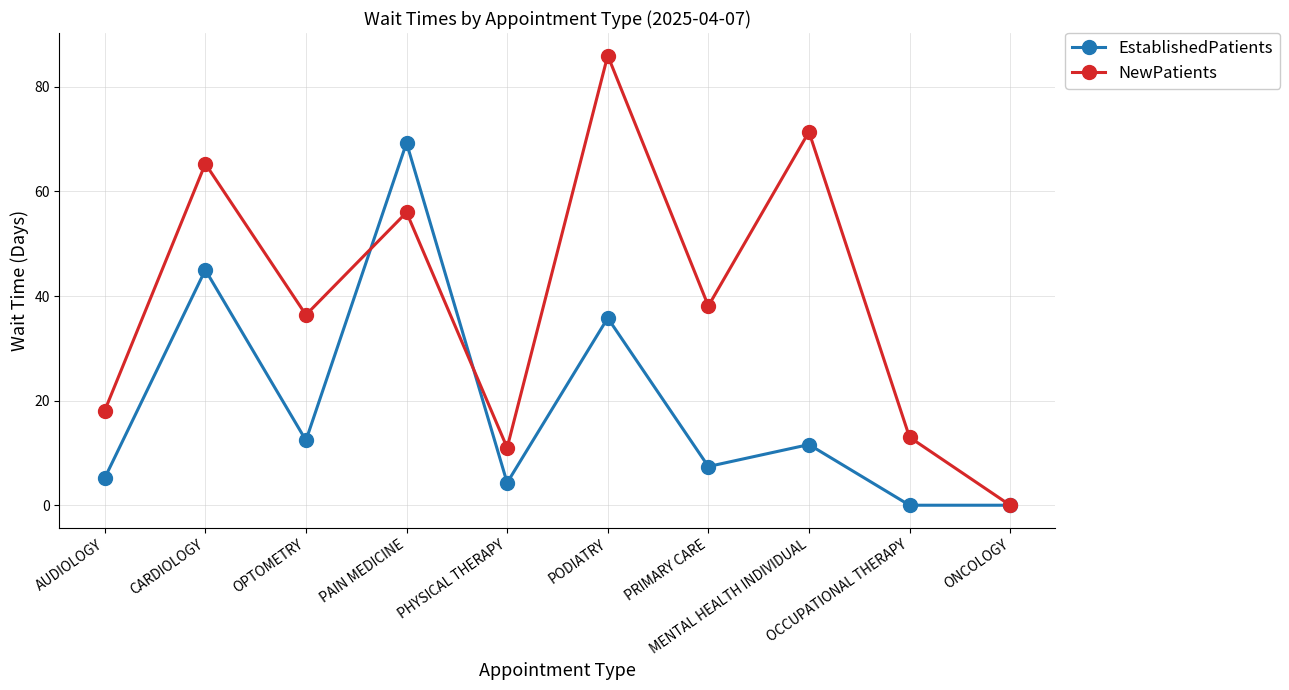

Reading left to right, list all the values displayed in this chart.

EstablishedPatients: 5.2	45.0	12.4	69.3	4.3	35.8	7.4	11.6	0.0	0.0
NewPatients: 18.1	65.3	36.4	56.0	11.0	86.0	38.1	71.4	13.0	0.0